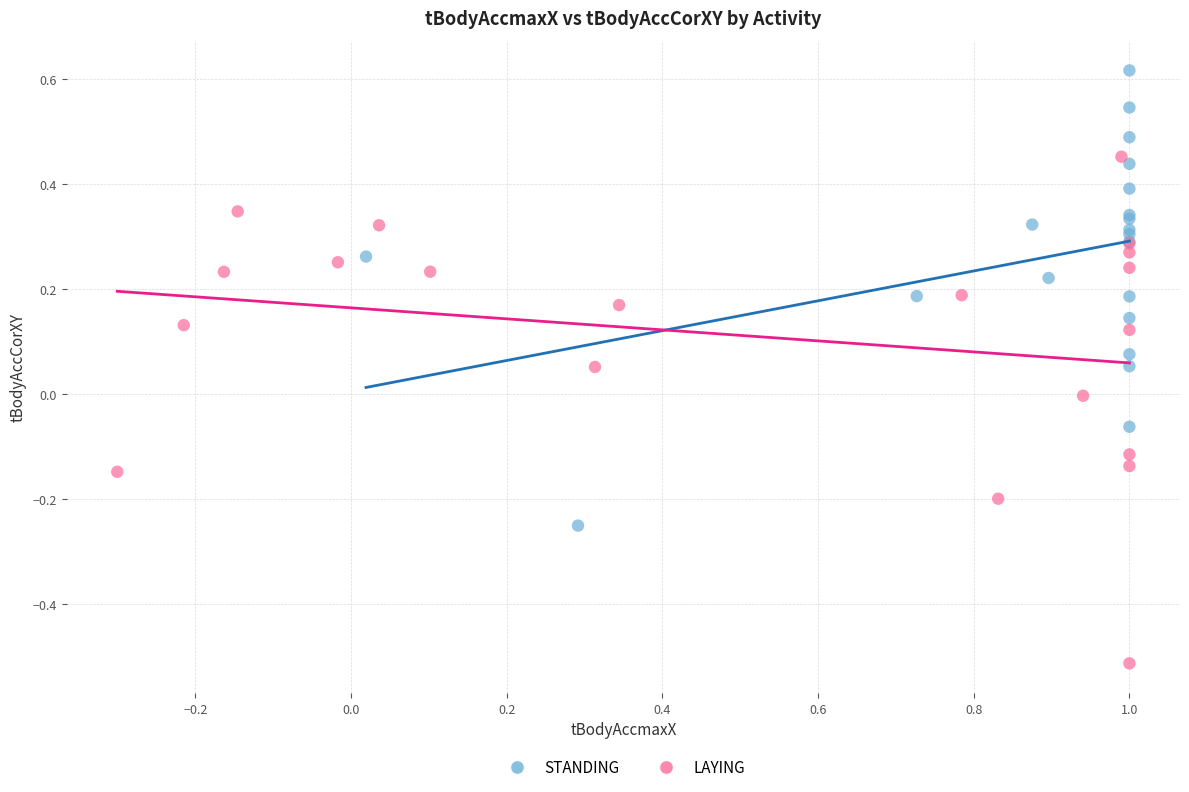

Which series reaches the minimum Y coordinate?

LAYING